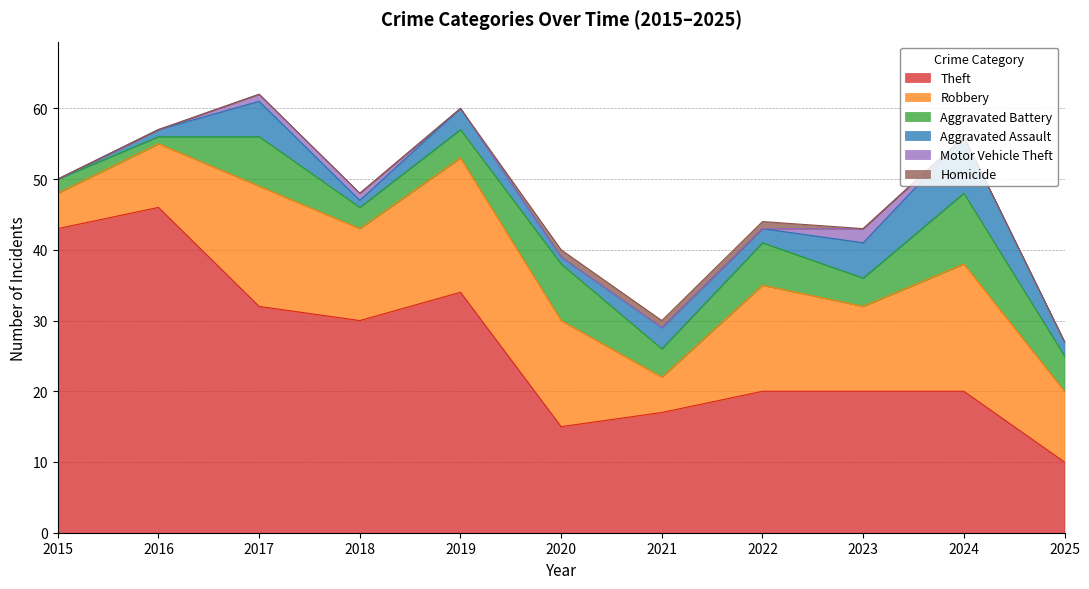

Count the number of data series in this chart.

6